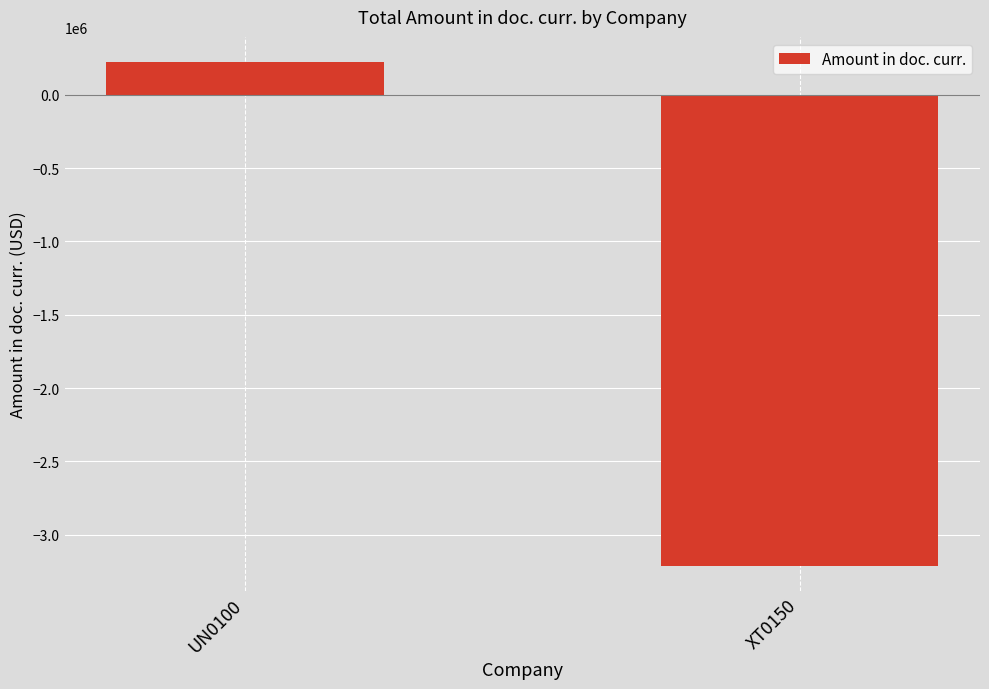

What is the minimum value shown in the chart?

-3212665.4